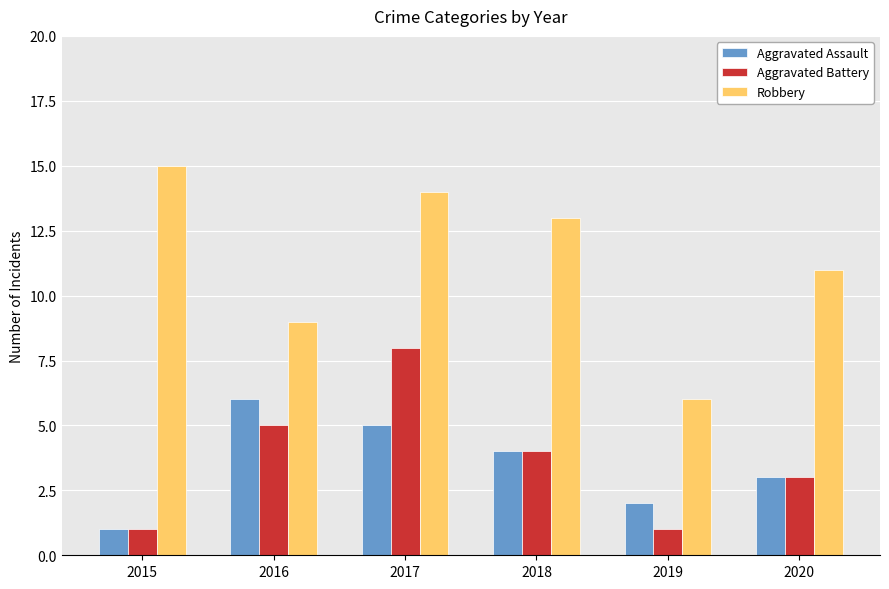

The Robbery series shows 15 at 2015. True or false?

True